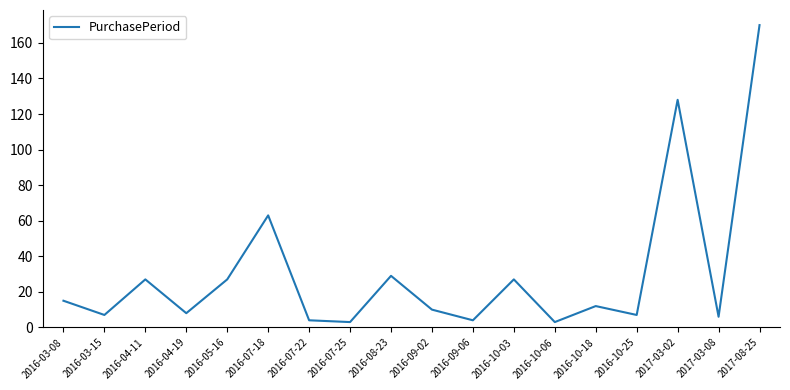

What position from the left is 2017-08-25?

18